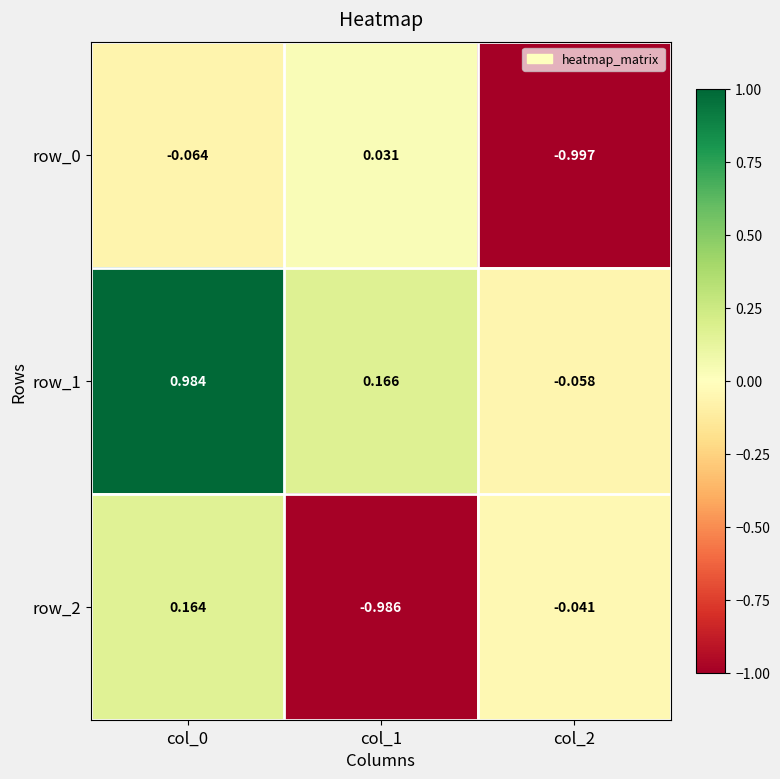

Is the value of row_2 at col_0 greater than the value of row_0 at col_0?

Yes